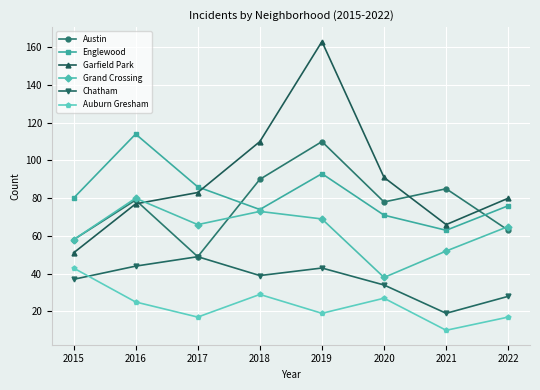

Is the value of Englewood at 2019 greater than the value of Auburn Gresham at 2017?

Yes